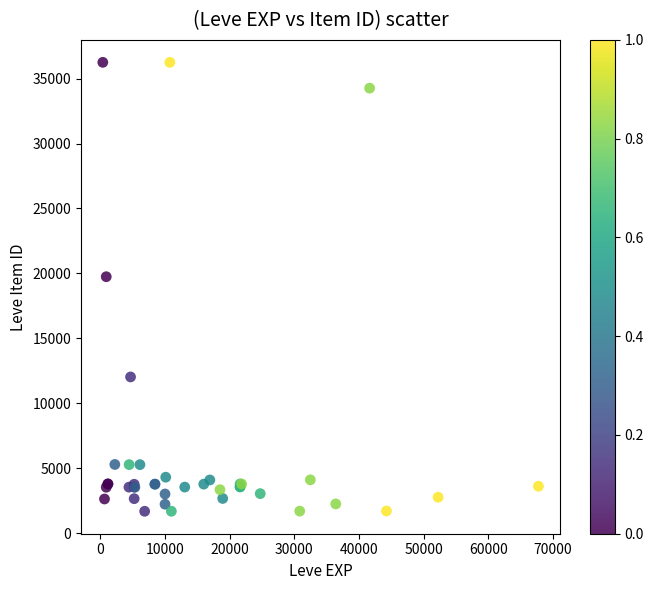

What Y value in the scatter plot is closest to 18967?

19744